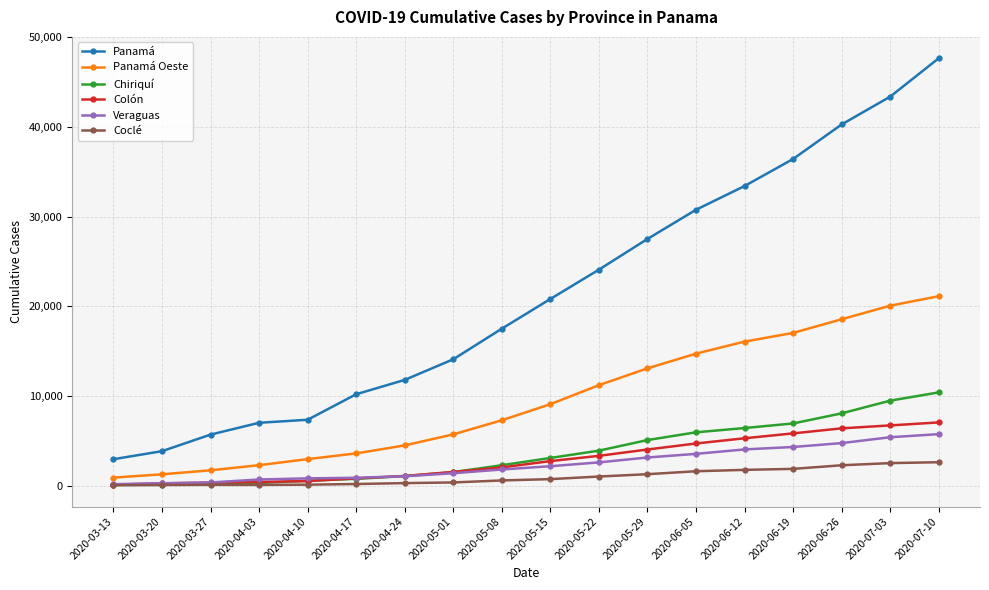

How many data points in Coclé are less than 732?

9